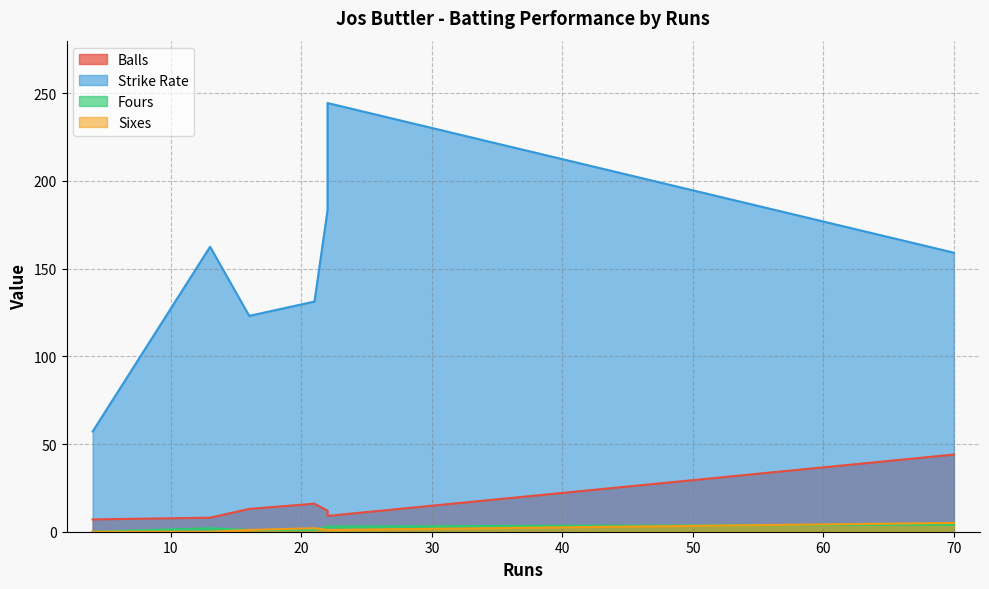

Does the chart have visible grid lines?

Yes